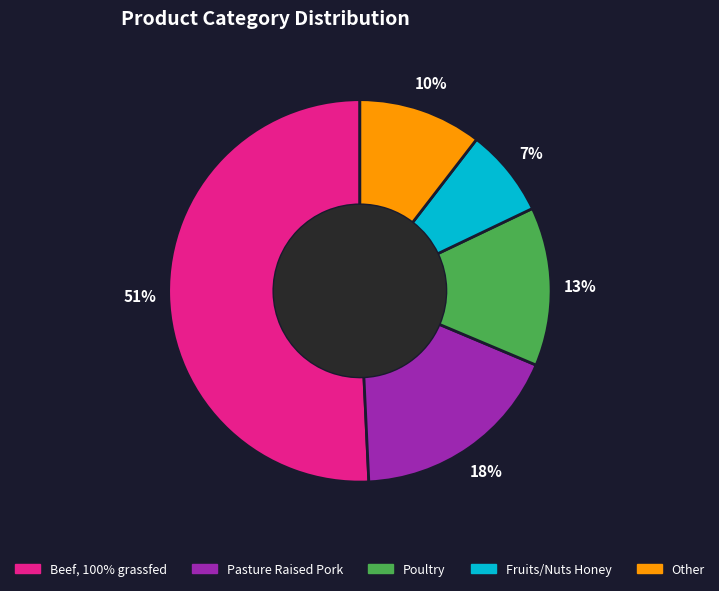

Is there a majority slice in this chart?

Yes